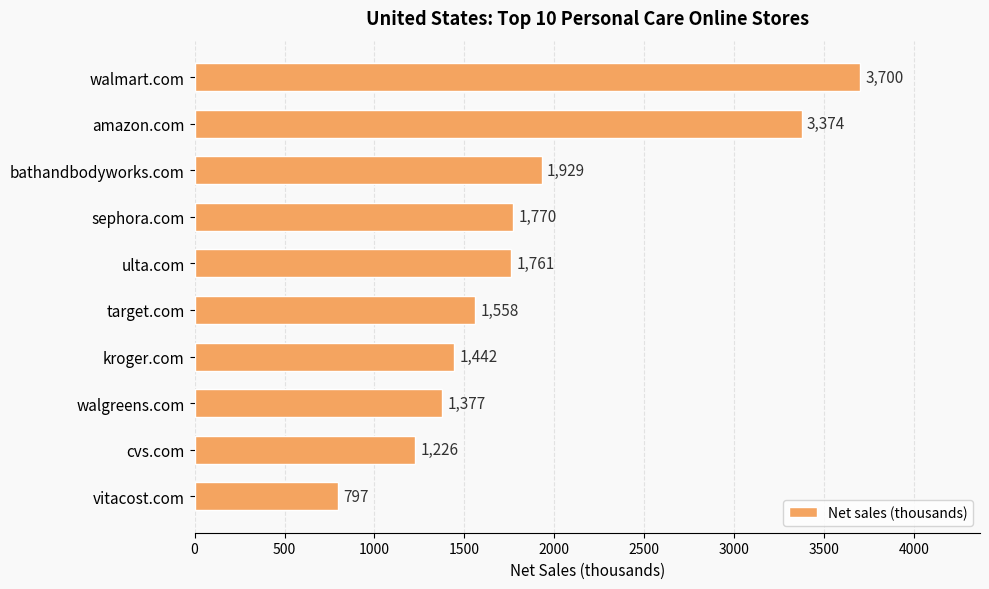

True or false: the data shows 3121 at bathandbodyworks.com.

False